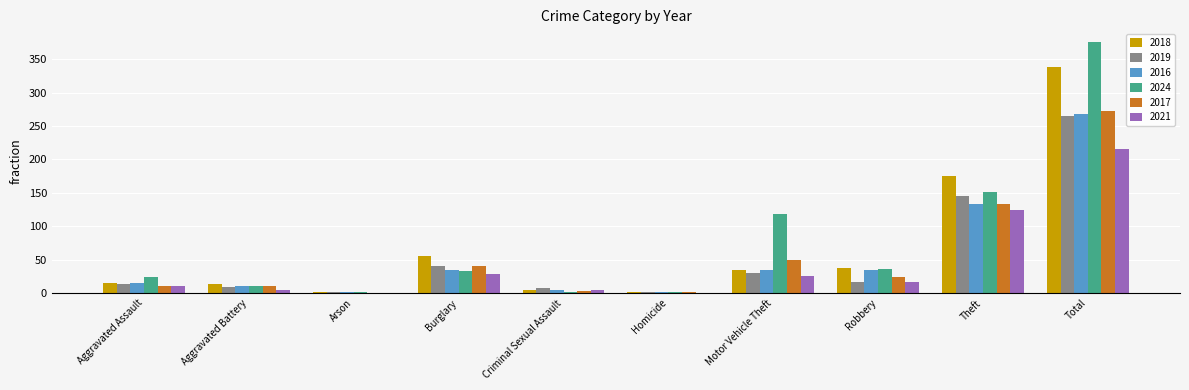

Is the value of 2021 at Motor Vehicle Theft greater than the value of 2019 at Robbery?

Yes